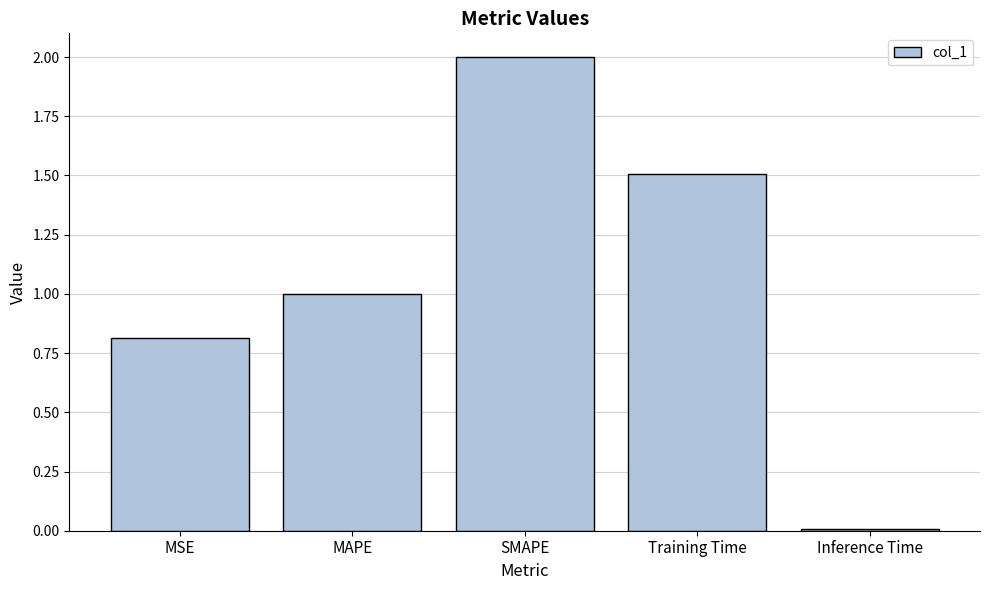

Count the number of categories in the chart.

5